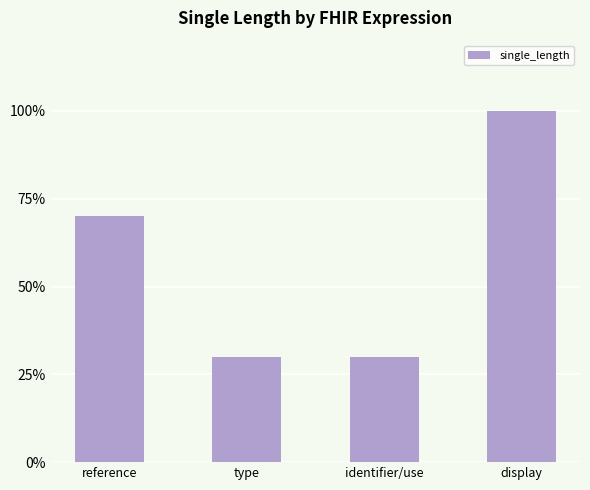

True or false: the data shows 70 at reference.

True